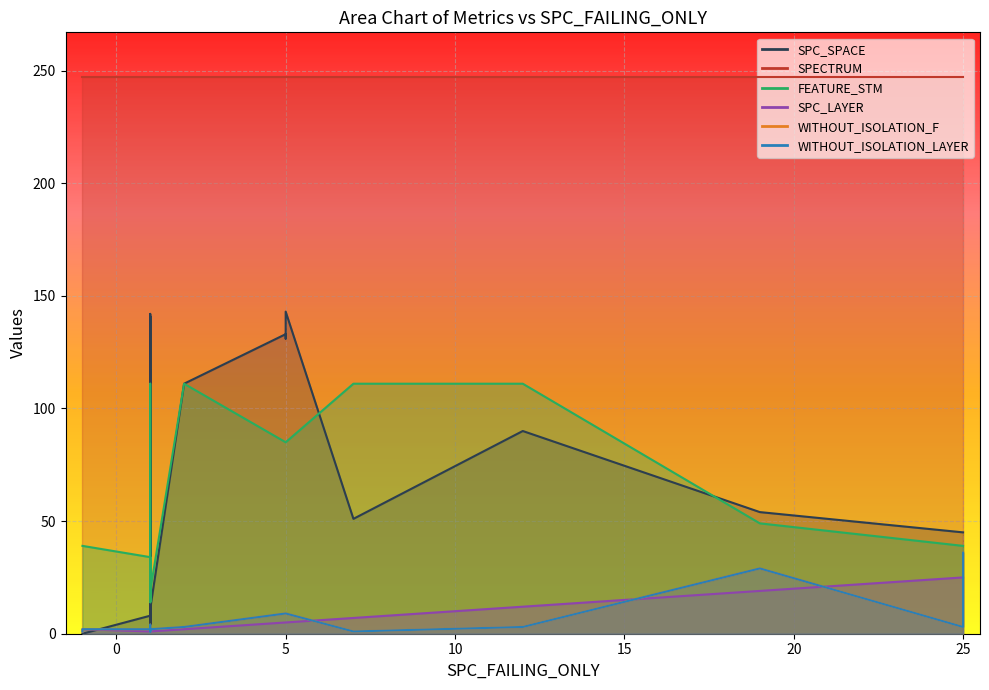

What is the sum of all WITHOUT_ISOLATION_F values?

132